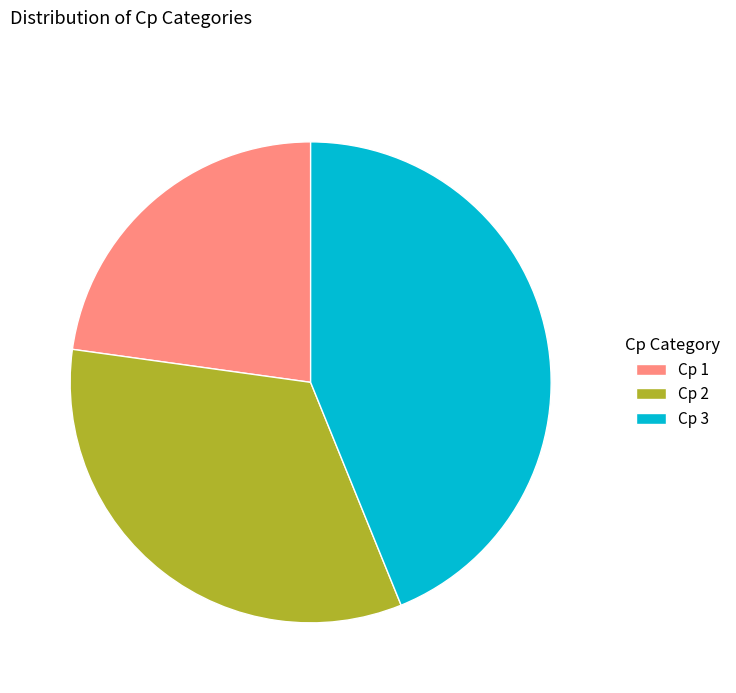

Do Cp 3 and Cp 1 together represent more than half of the pie?

Yes